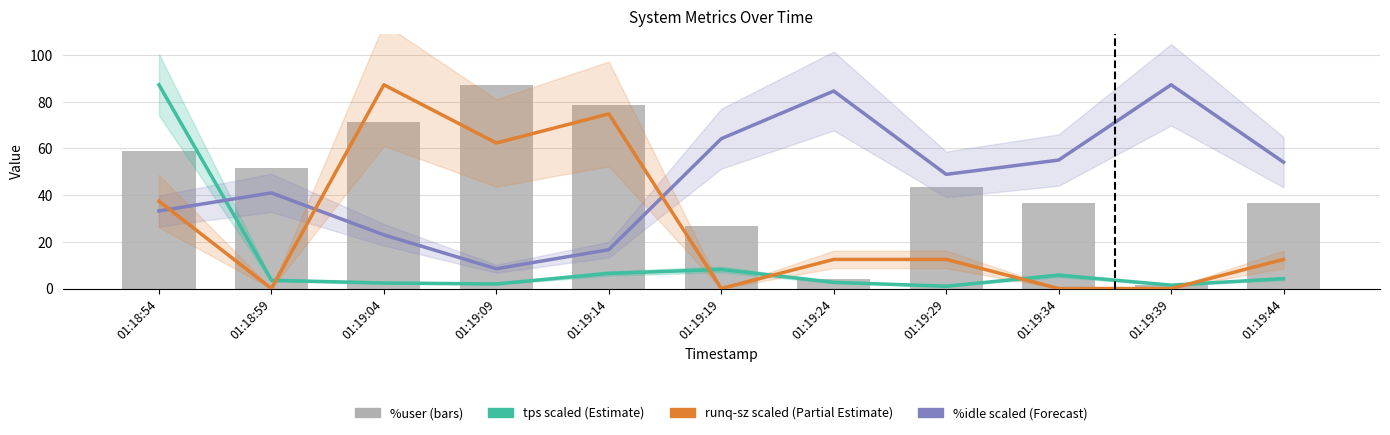

Reading right to left, transcribe all the data shown in this chart.

tps (scaled): 01:19:44=4.2	01:19:39=1.4	01:19:34=5.7	01:19:29=1.0	01:19:24=2.7	01:19:19=8.2	01:19:14=6.5	01:19:09=2.0	01:19:04=2.4	01:18:59=3.5	01:18:54=87.3
%idle (scaled): 01:19:44=54.1	01:19:39=87.3	01:19:34=55.0	01:19:29=48.9	01:19:24=84.6	01:19:19=64.2	01:19:14=16.6	01:19:09=8.5	01:19:04=23.0	01:18:59=41.0	01:18:54=33.2
runq-sz (scaled): 01:19:44=12.5	01:19:39=0.0	01:19:34=0.0	01:19:29=12.5	01:19:24=12.5	01:19:19=0.0	01:19:14=74.8	01:19:09=62.3	01:19:04=87.3	01:18:59=0.0	01:18:54=37.4
%user: 01:19:44=36.7	01:19:39=1.6	01:19:34=36.7	01:19:29=43.5	01:19:24=4.2	01:19:19=26.7	01:19:14=78.6	01:19:09=87.3	01:19:04=71.2	01:18:59=51.8	01:18:54=58.8